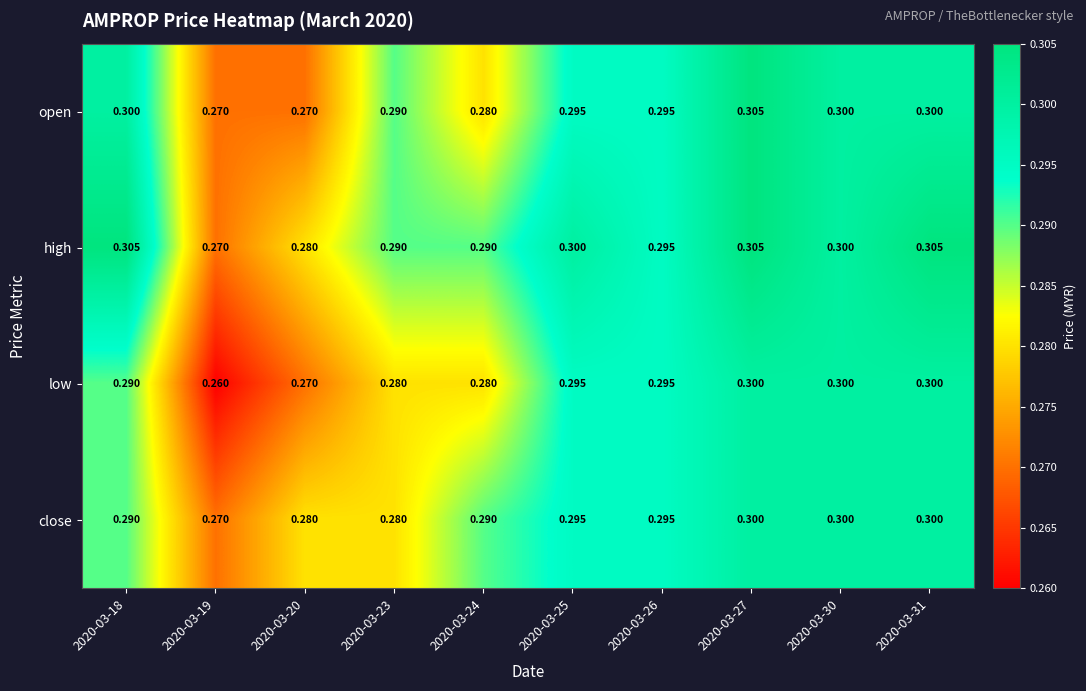

Is the value of close at 2020-03-23 greater than the value of high at 2020-03-18?

No